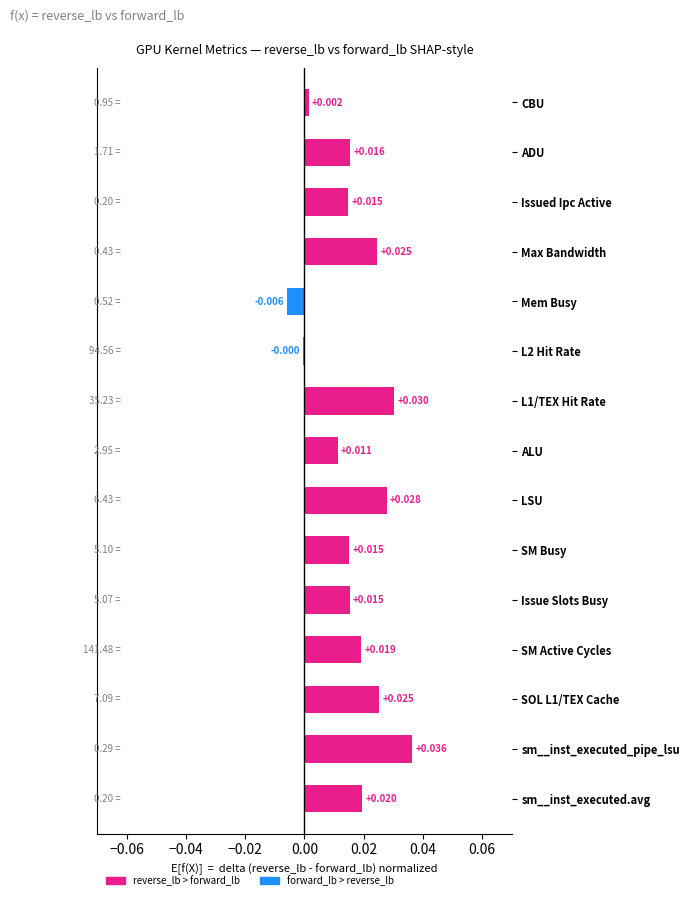

Between ALU and L2 Hit Rate, which is larger?

ALU